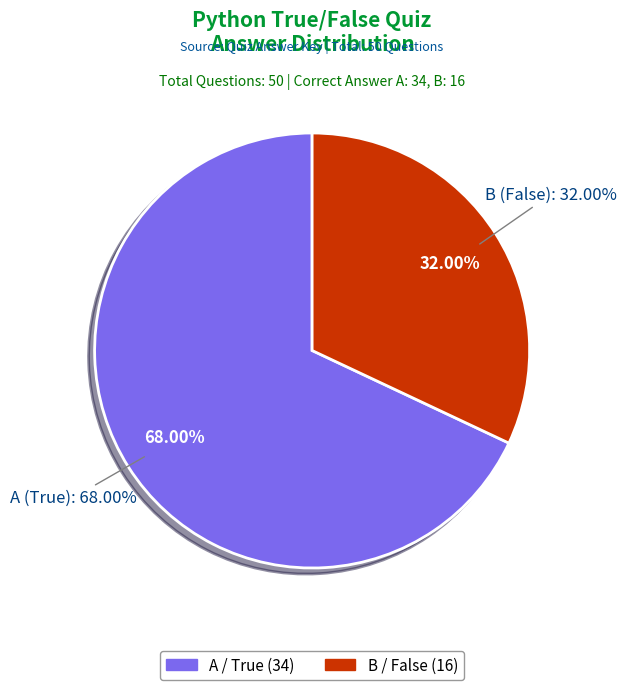

What is the total percentage of A and B?

100.0%